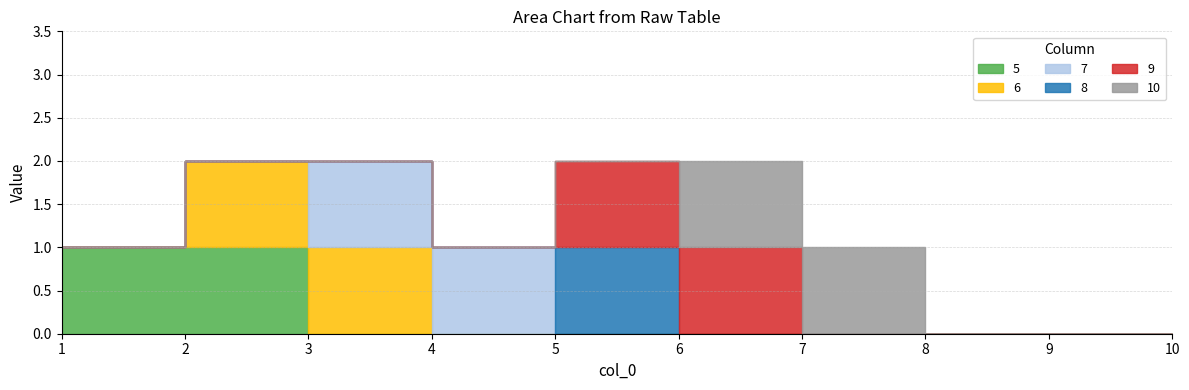

Which series has the largest total across all categories?

5